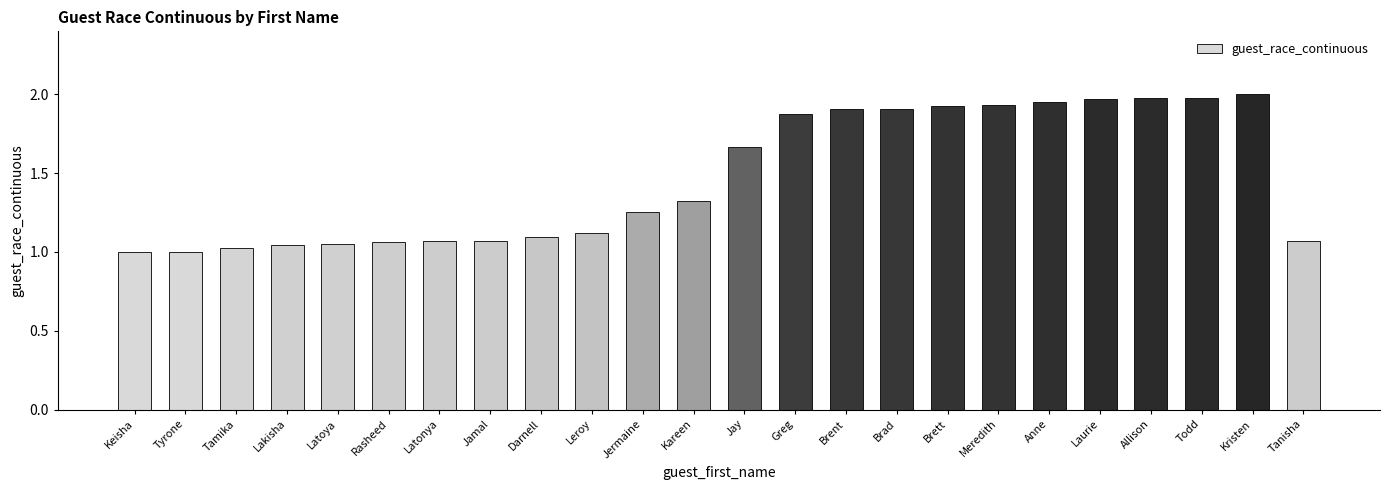

The value at Jamal is 0.3. True or false?

False